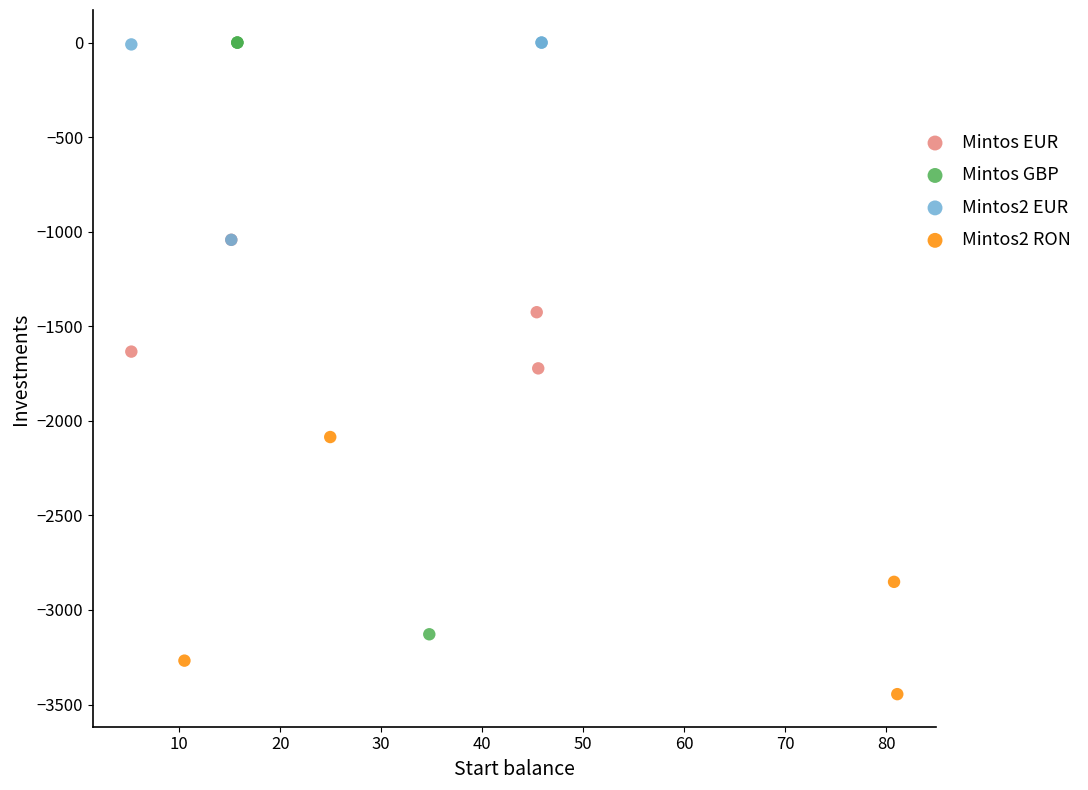

Which series has the widest spread of Y values?

Mintos GBP